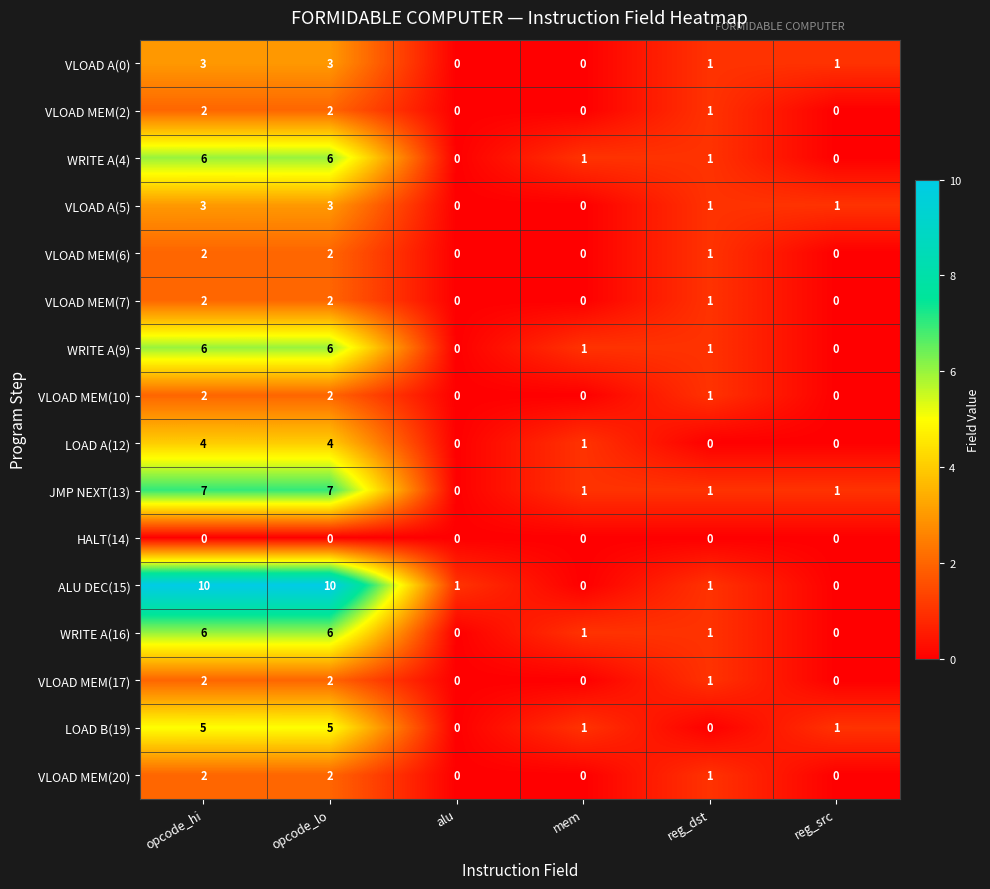

What is the sum of all JMP NEXT(13) values?

17